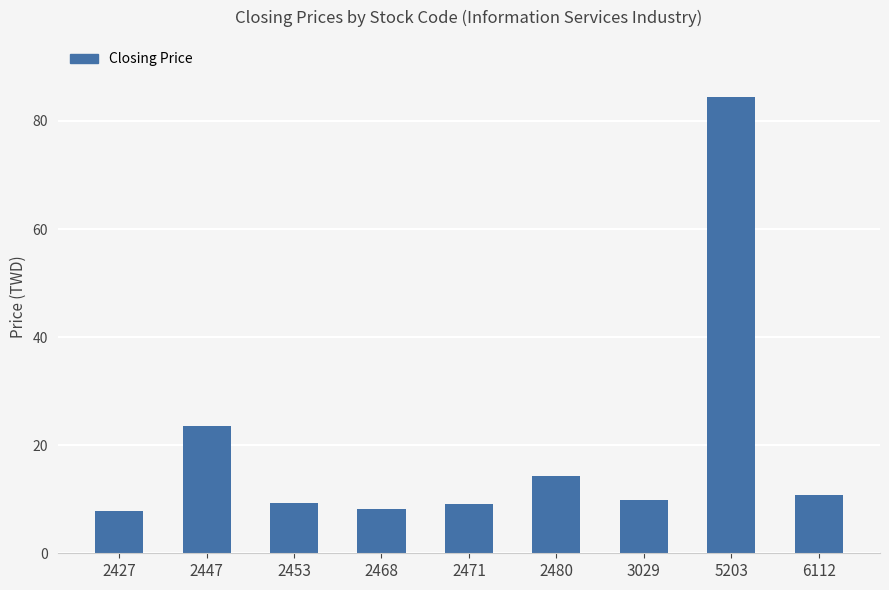

How many data points does each series have?

9